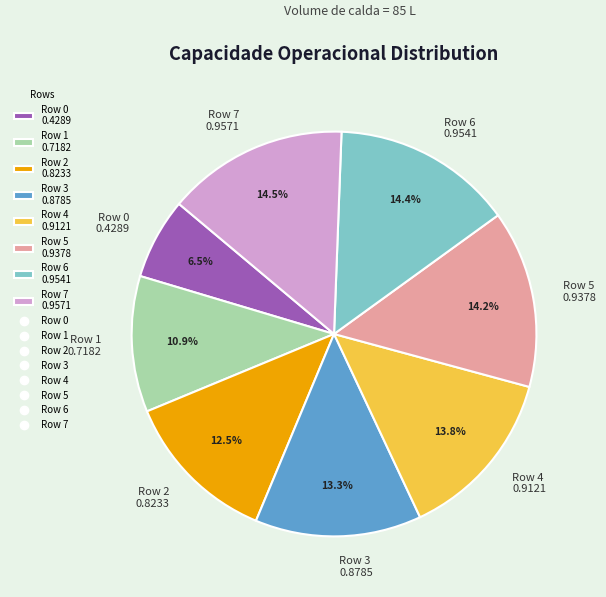

Count the number of slices in the pie.

8